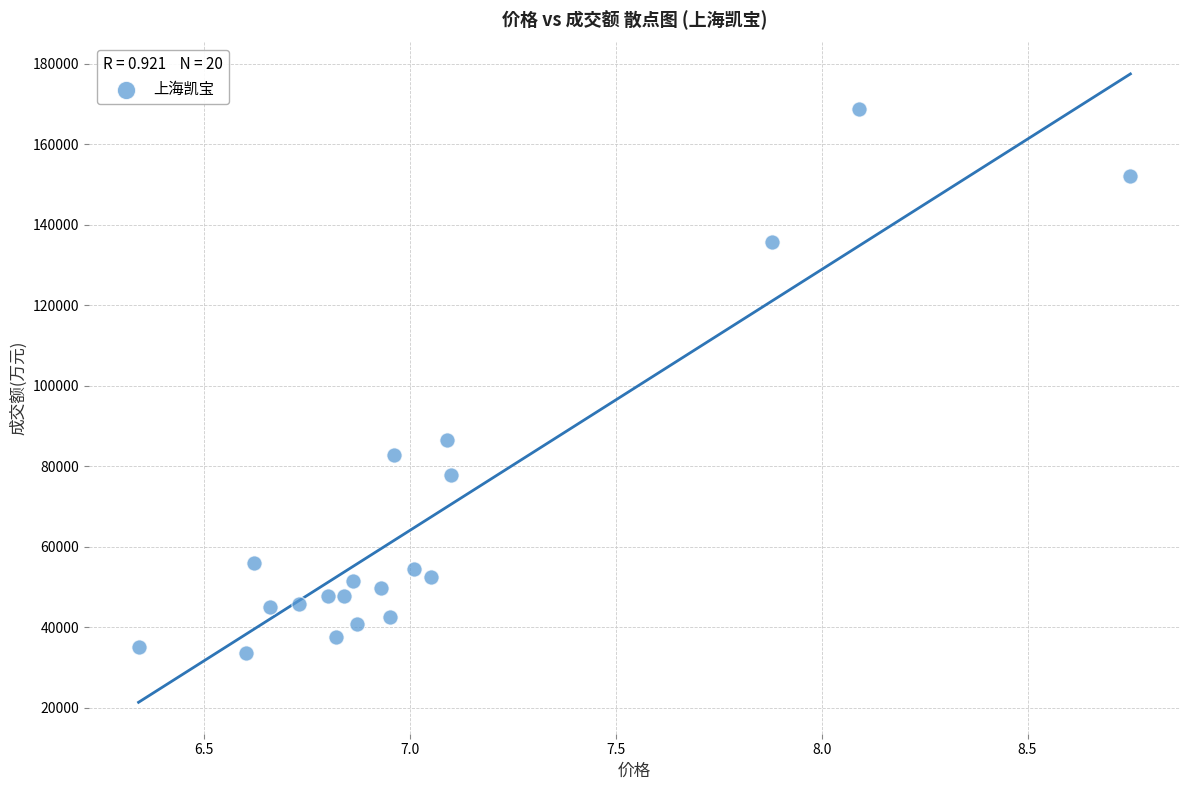

What Y value in the scatter plot is closest to 101130?

86508